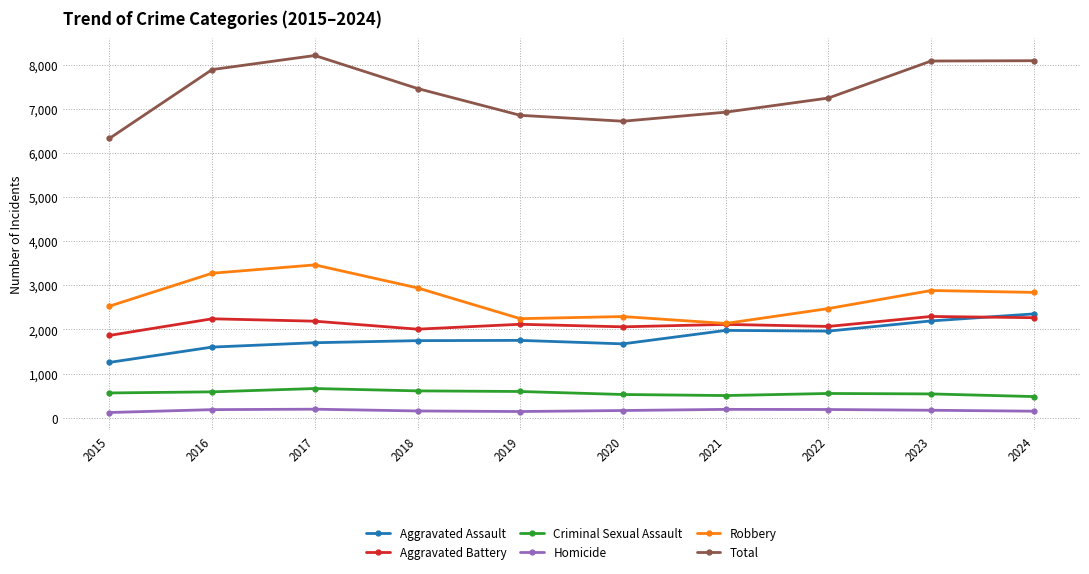

True or false: Total and Criminal Sexual Assault cross at least once.

False